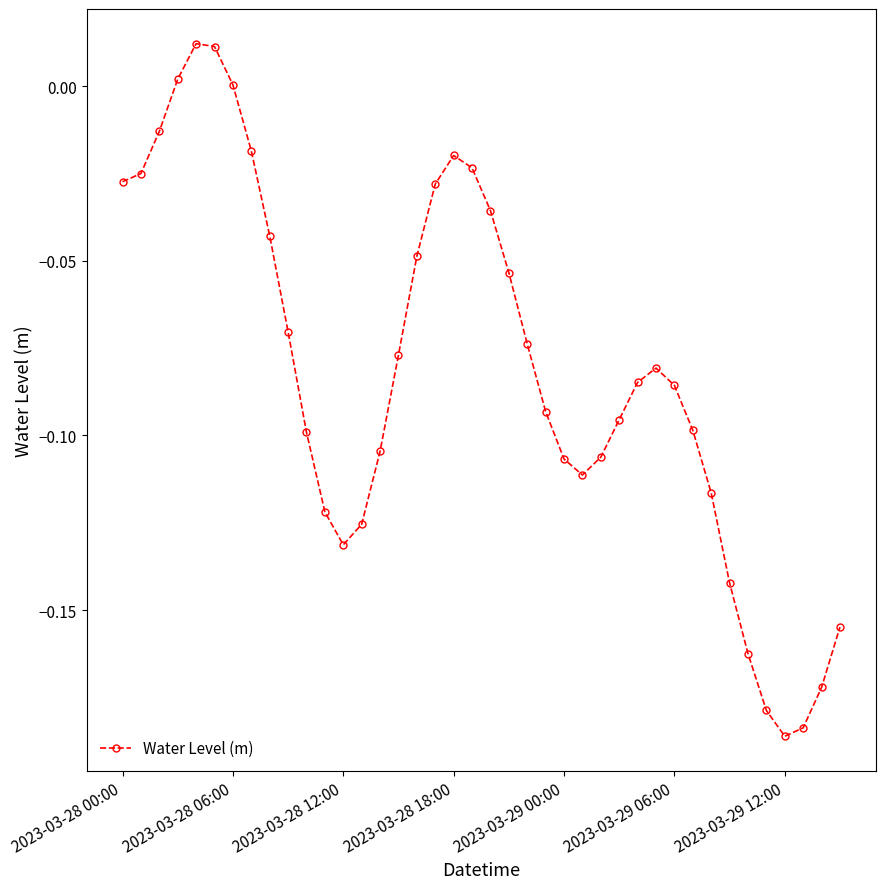

True or false: there are more than 1 points higher than both neighbors.

True